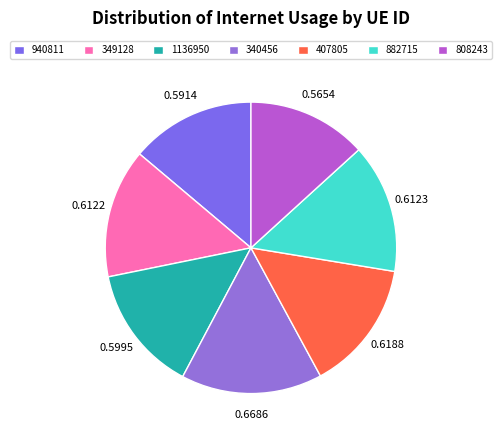

The 340456 slice represents 16% of the pie. True or false?

True